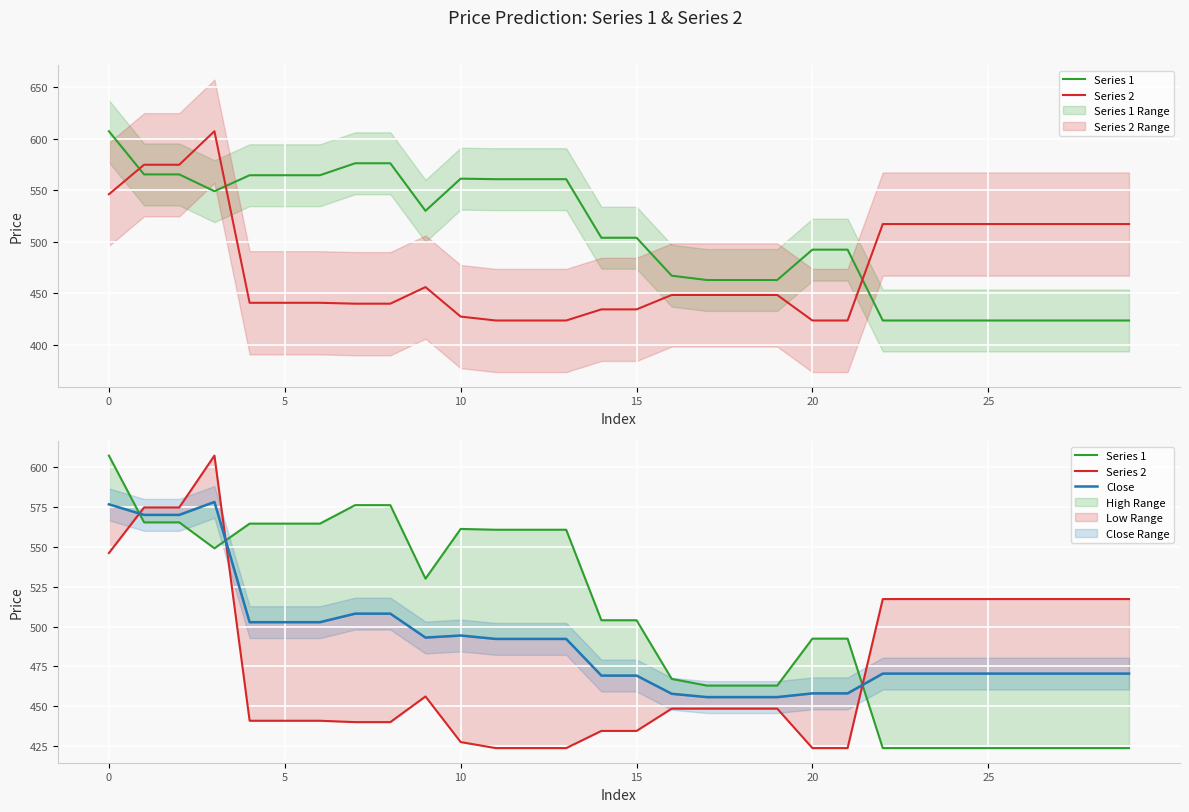

How many lines are shown in the chart?

3